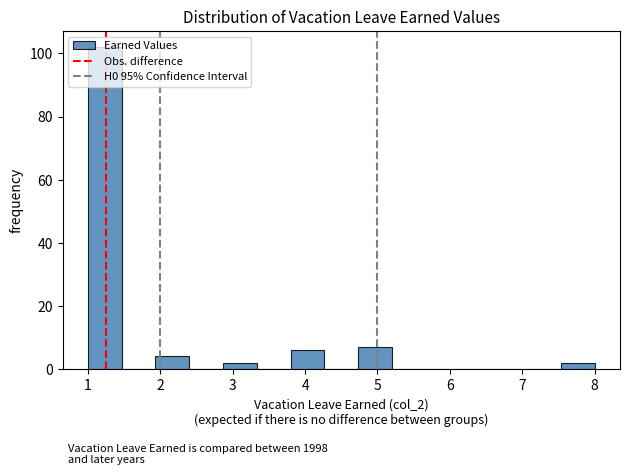

Which range on the x-axis has the tallest bar?

1.0 to 1.5